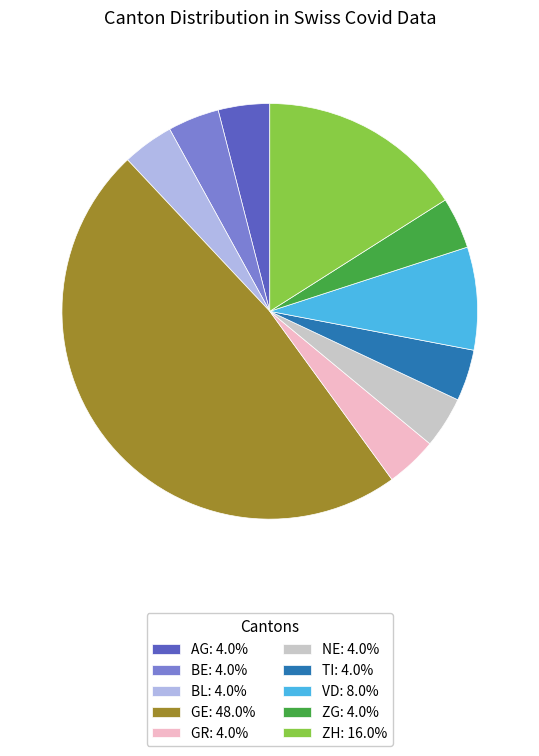

How many slices are in this pie chart?

10